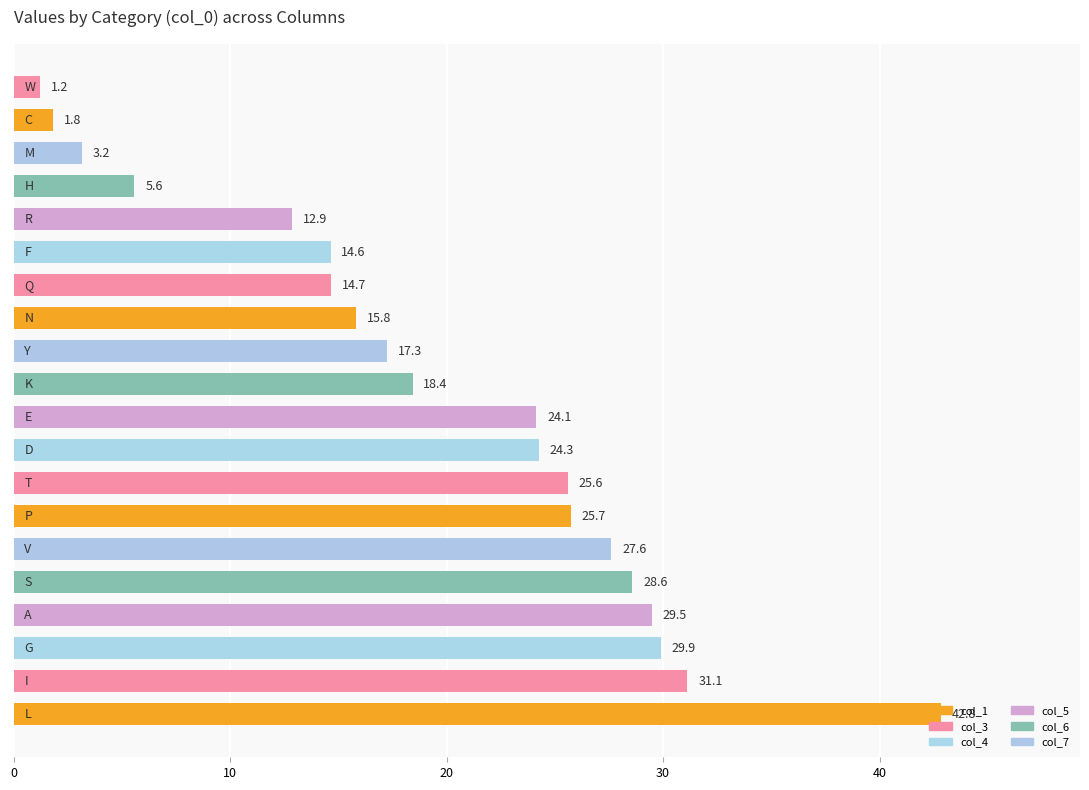

What is the greatest value displayed?

42.8